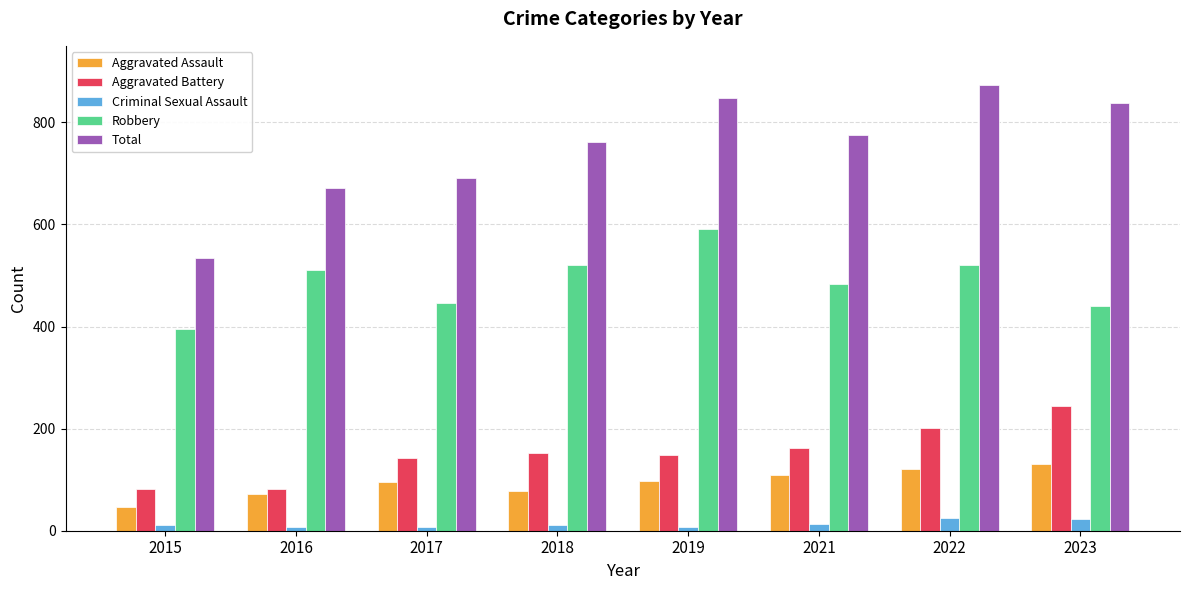

Read the Aggravated Battery value at 2023.

244